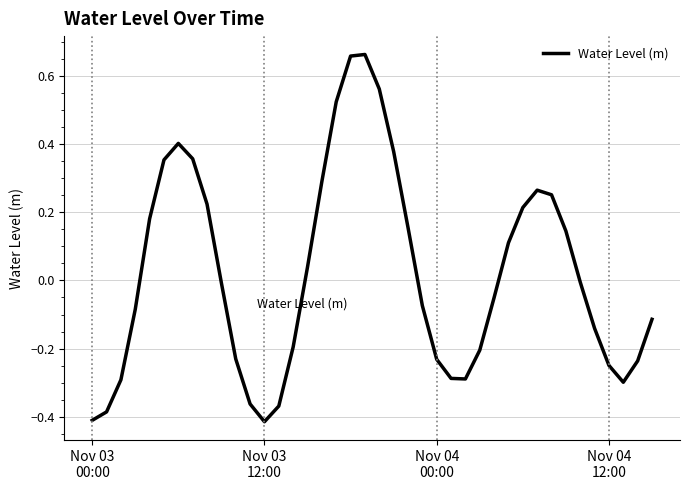

What is the difference between the maximum and minimum values?

1.1